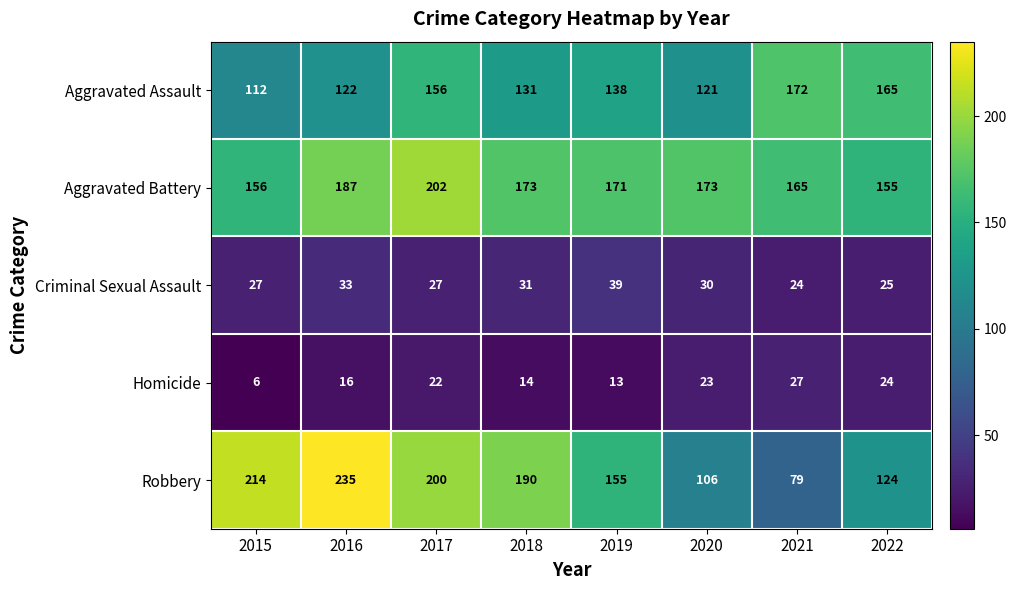

What is the approximate value of Robbery at 2021?

79